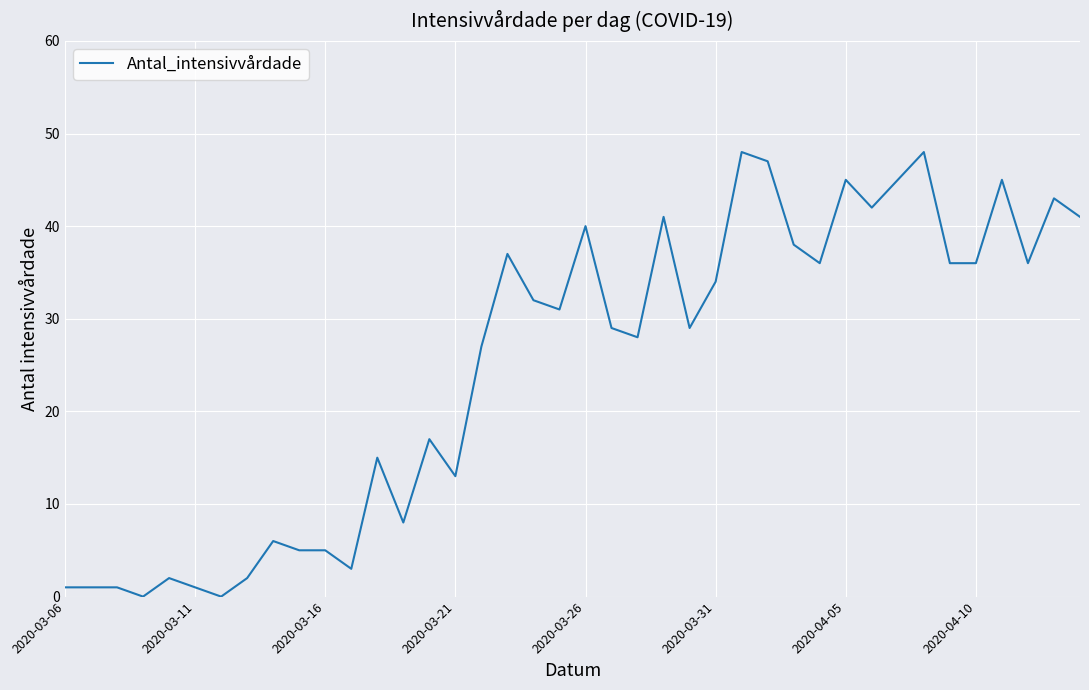

What is the greatest value displayed?

48